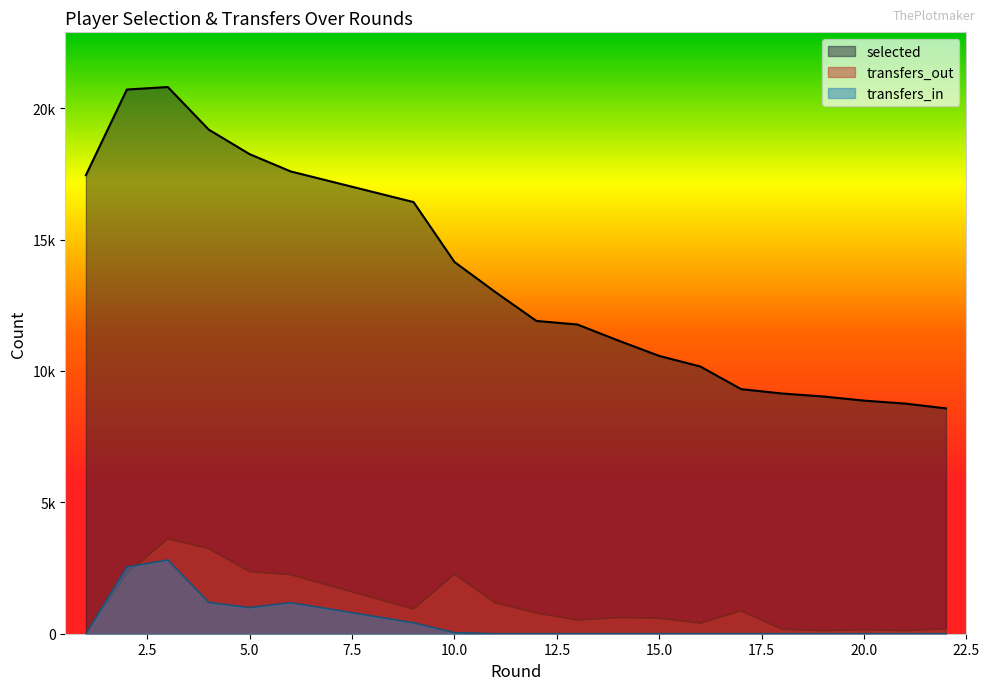

Read the transfers_out value at 20, to the nearest 100.

200